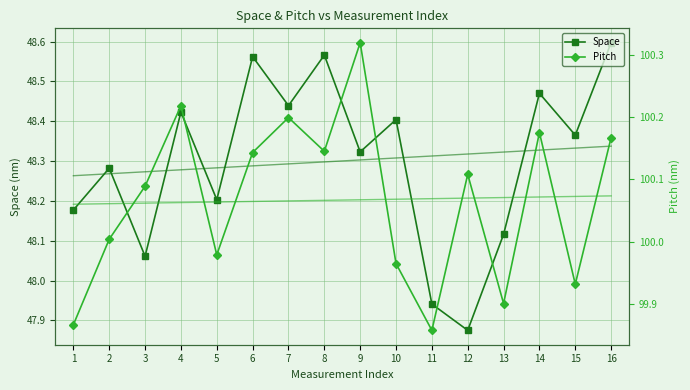

Reading right to left, what are all the values shown in this chart?

Space: 48.6	48.4	48.5	48.1	47.9	47.9	48.4	48.3	48.6	48.4	48.6	48.2	48.4	48.1	48.3	48.2
Pitch: 100.2	99.9	100.2	99.9	100.1	99.9	100.0	100.3	100.1	100.2	100.1	100.0	100.2	100.1	100.0	99.9